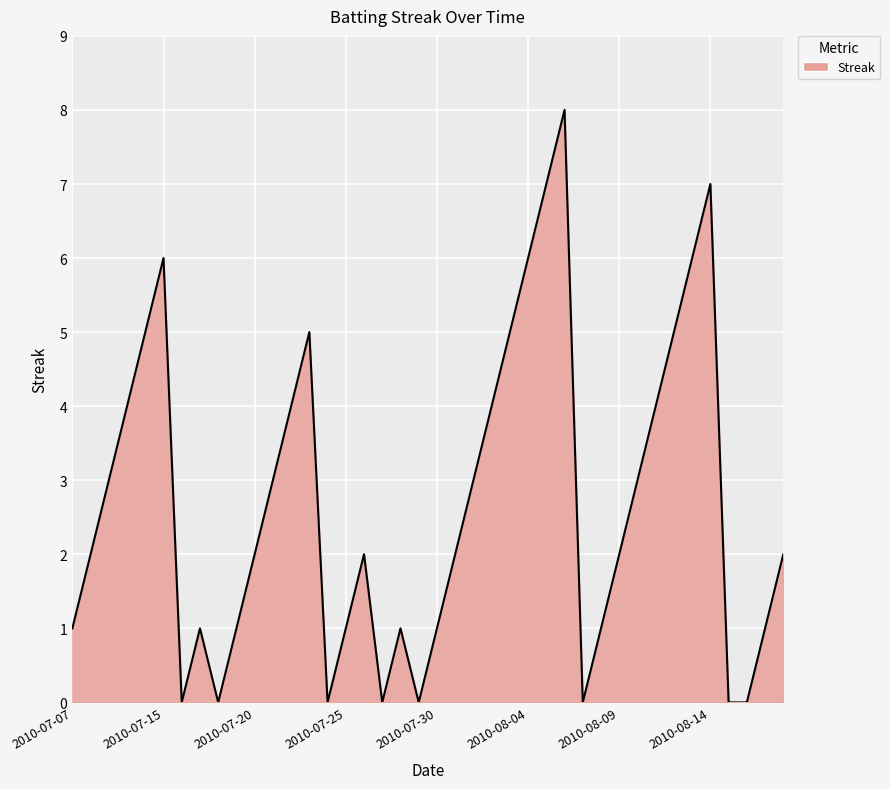

What is the difference between the maximum and minimum values?

8